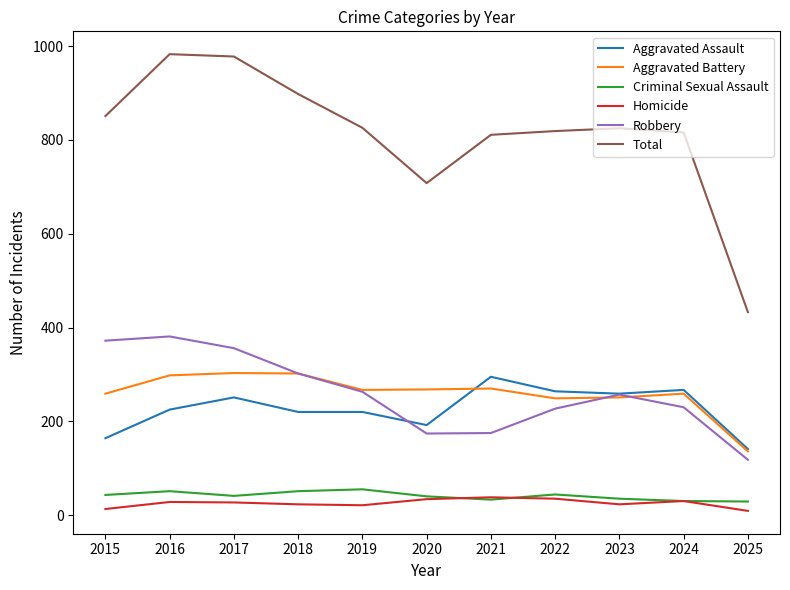

What is the greatest value displayed?

983